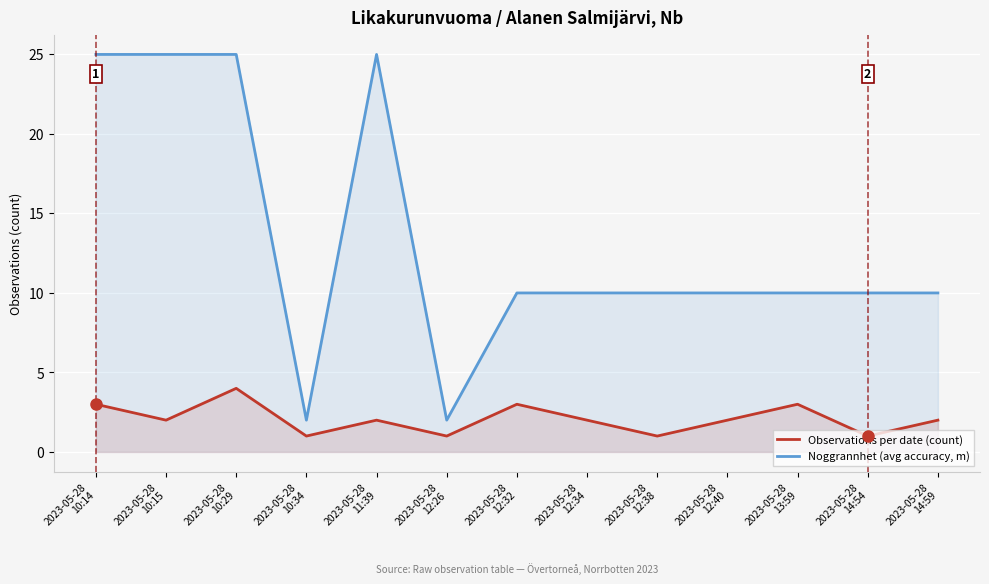

What is the difference between the Observations per date (count) values at 2023-05-28
12:32 and 2023-05-28
11:39?

1